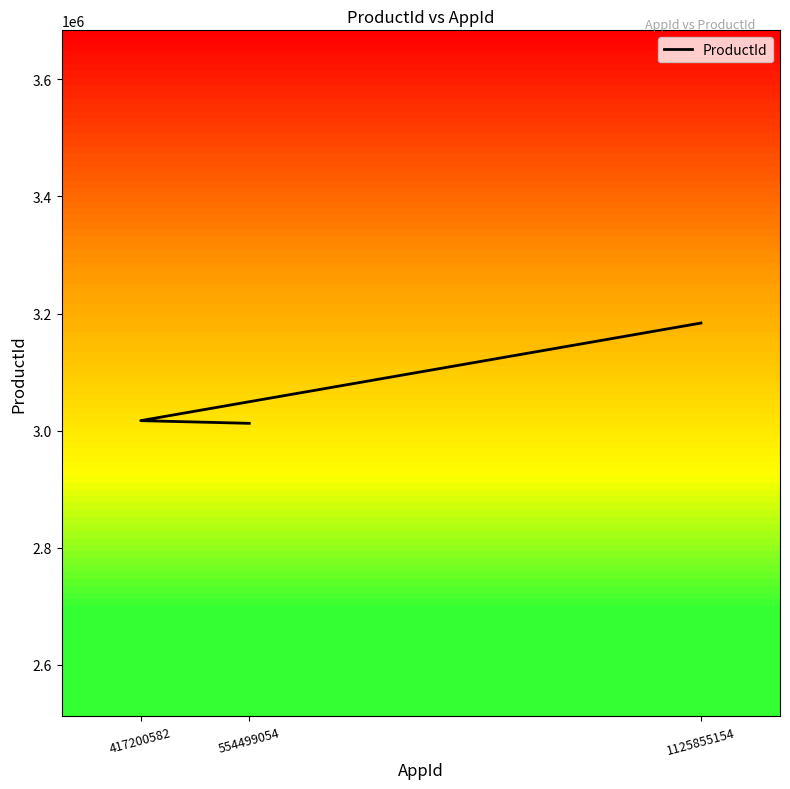

List the labels in order of value, smallest first.

554499054, 417200582, 1125855154